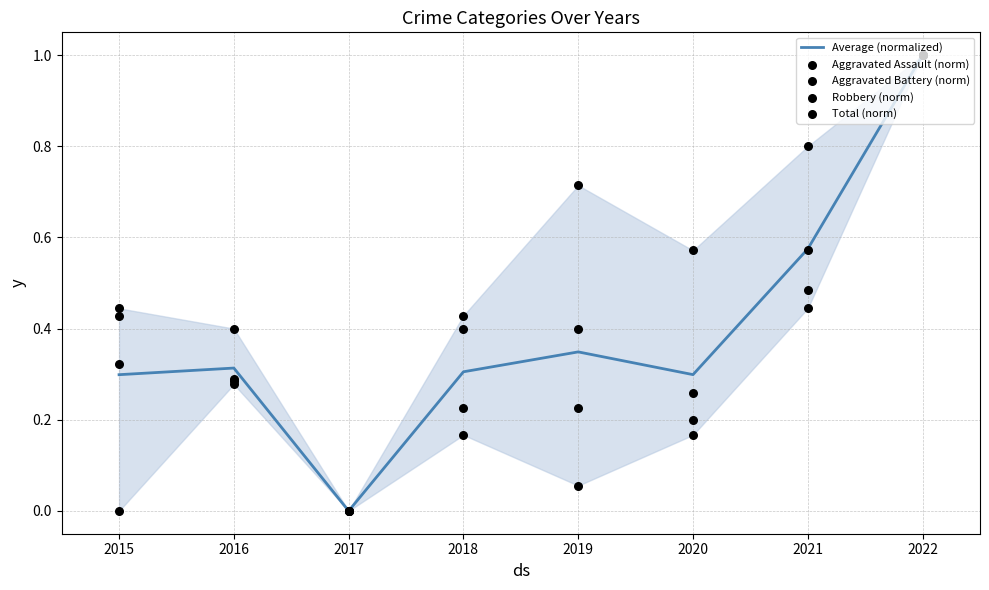

Which series reaches the minimum Y coordinate?

Average (normalized)